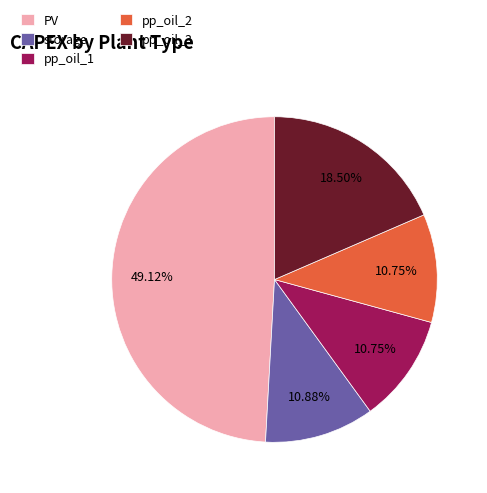

How many segments does this pie chart have?

5